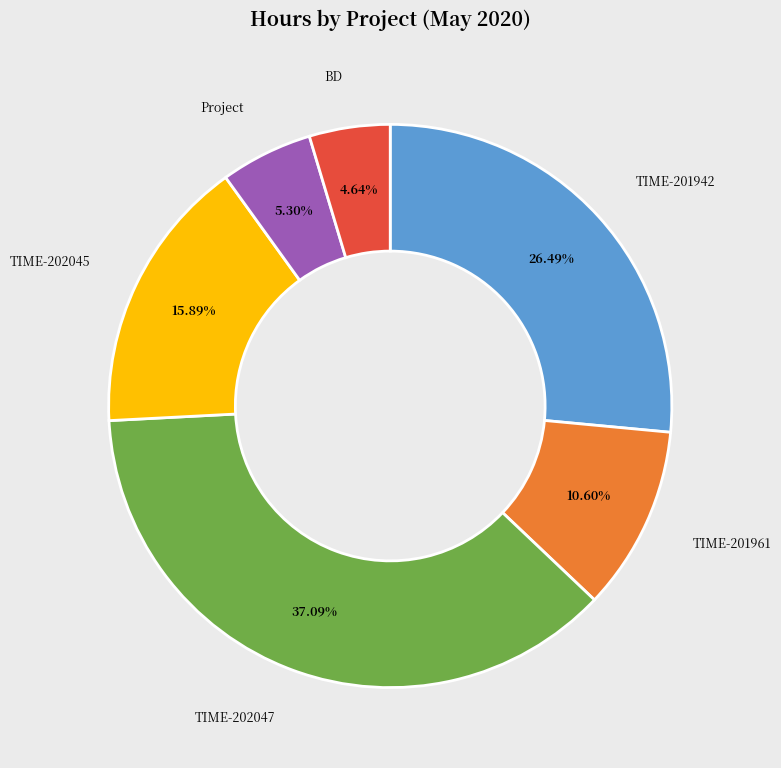

Which category has the biggest portion of the pie?

TIME-202047